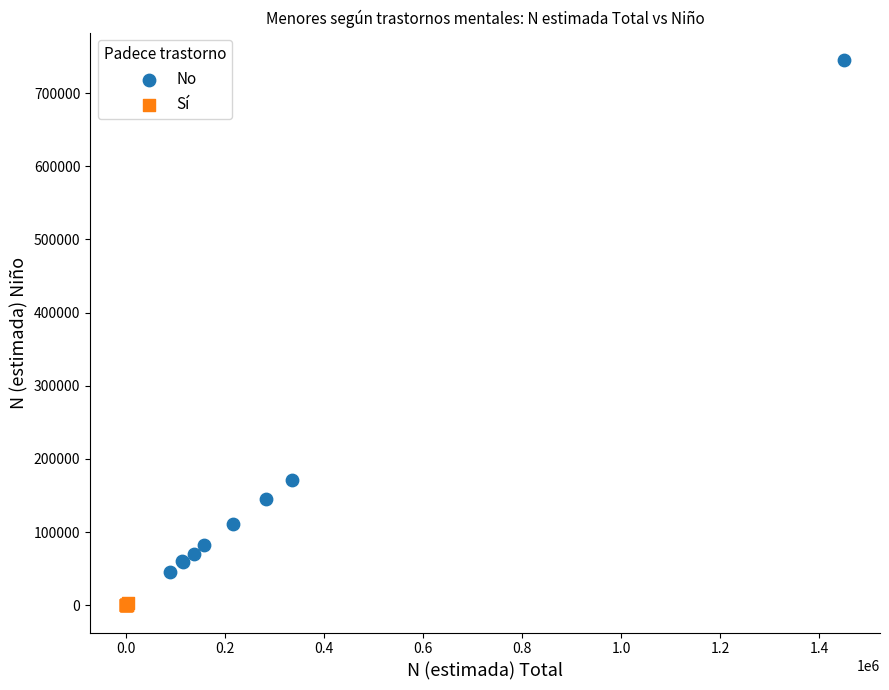

Which series contains the lowest Y value?

Sí